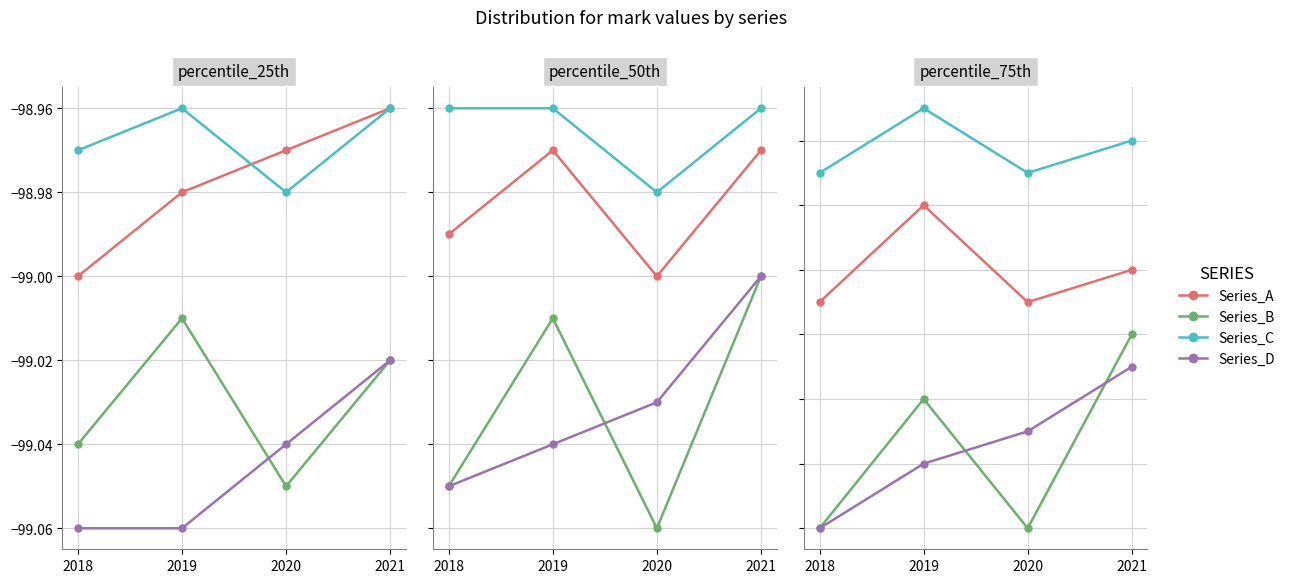

What is the average value of the Series_D series?

-99.0